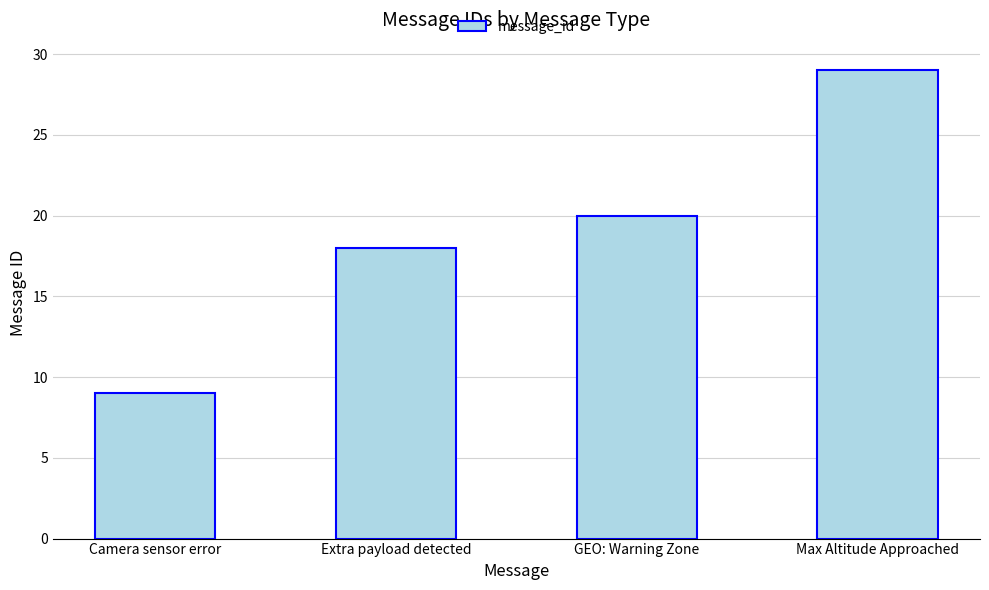

Rank the categories by value from highest to lowest.

Max Altitude Approached, GEO: Warning Zone, Extra payload detected, Camera sensor error